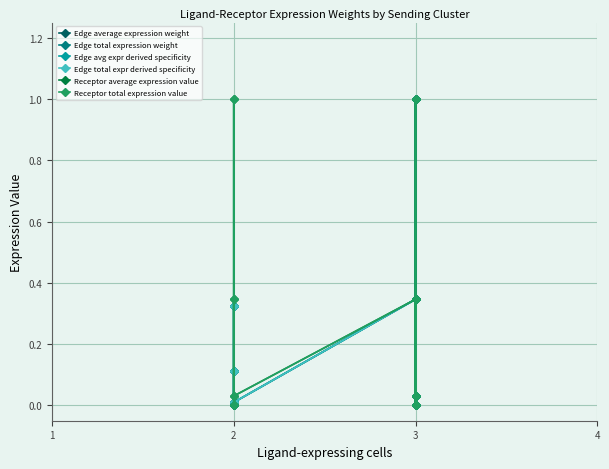

Where is Edge total expr derived specificity nearest to the value 0?

2